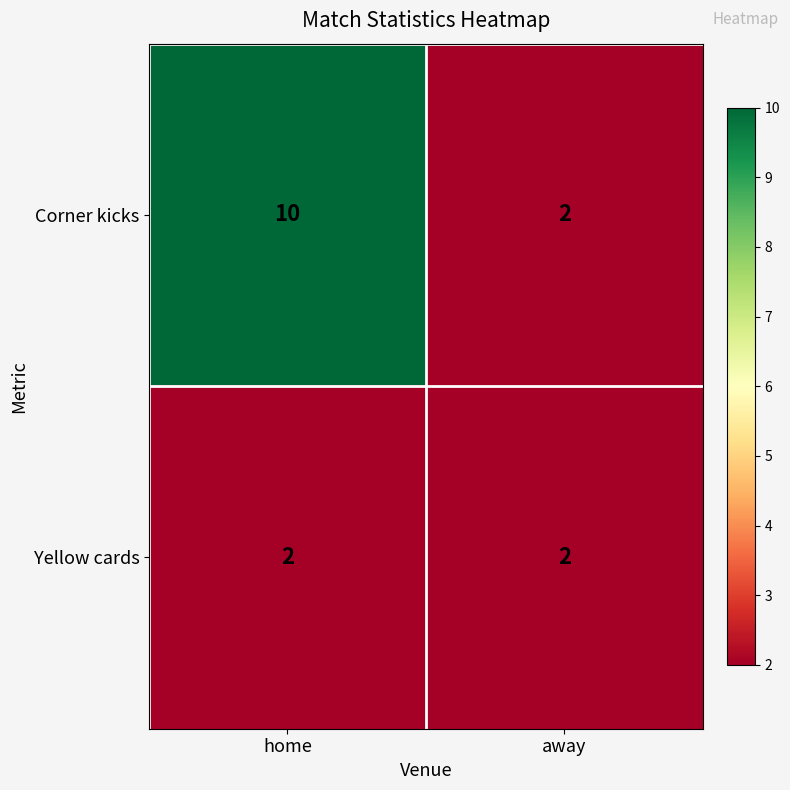

Which category has the highest value across all series?

home